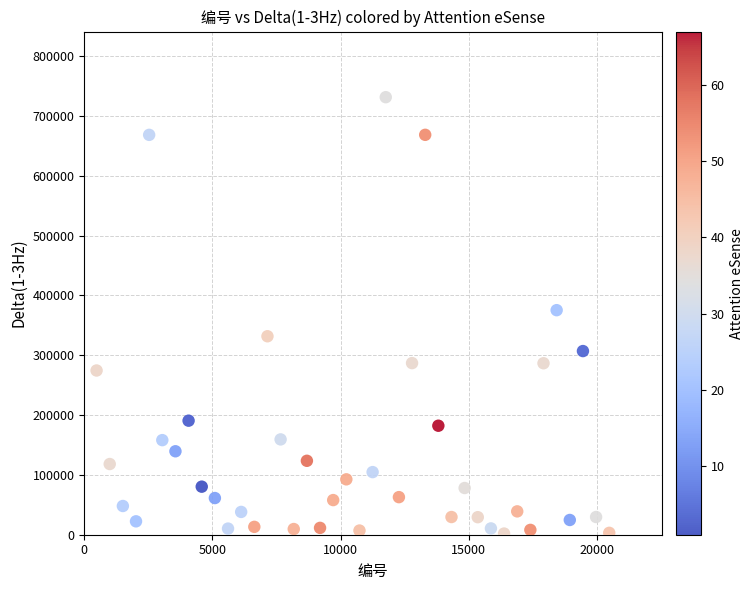

What is the range of Y values (max minus min)?

729611